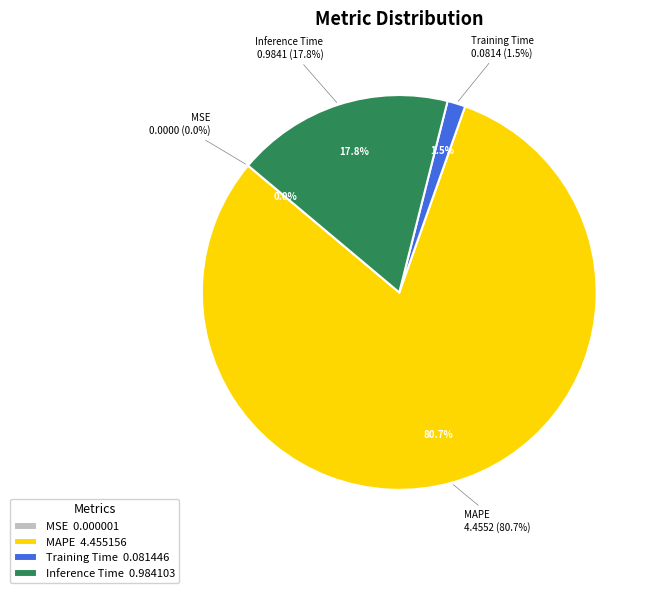

Which has a higher value, Training Time or MSE?

Training Time